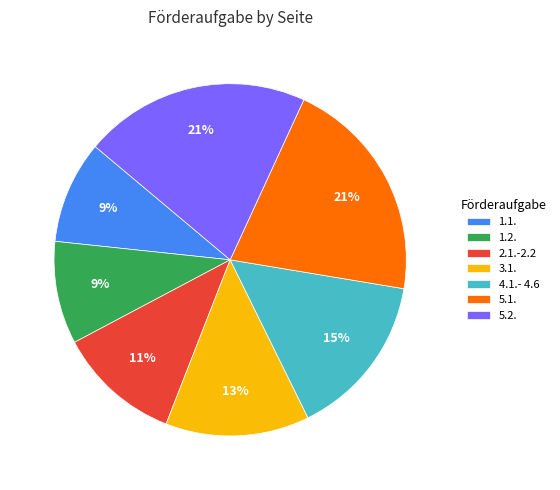

Combined, do 1.2. and 5.1. account for over 50%?

No